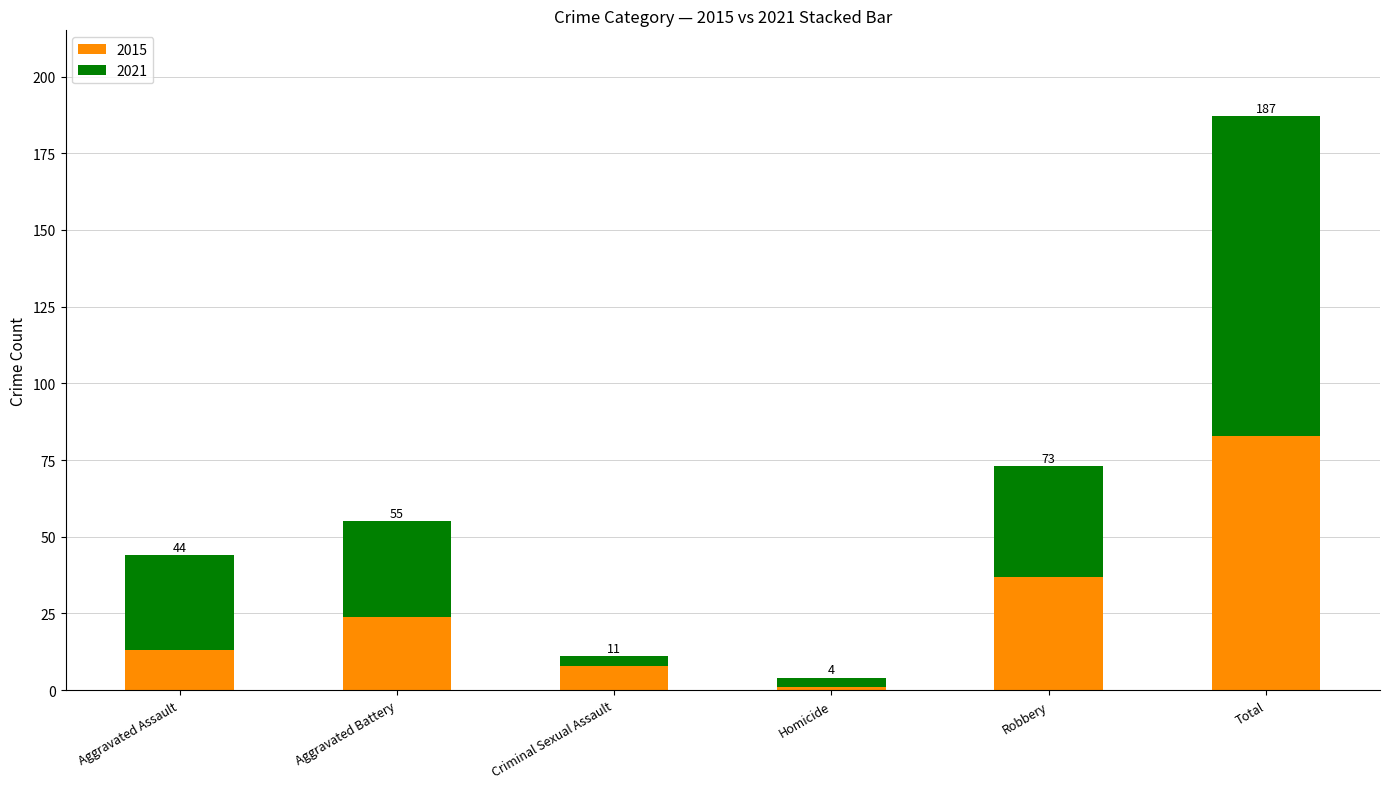

What is the difference between the 2021 values at Robbery and Aggravated Assault?

5